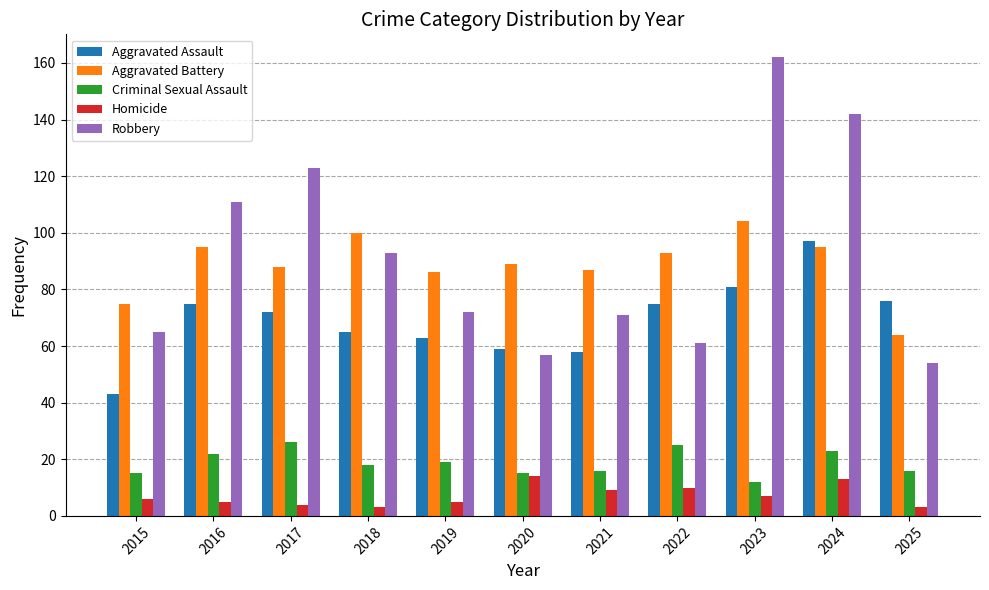

Is the value of Homicide at 2022 greater than the value of Aggravated Battery at 2015?

No